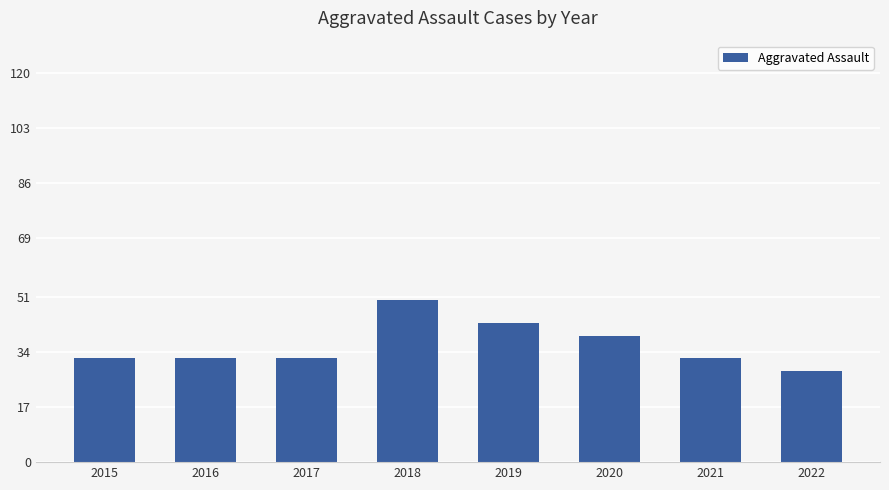

What is the approximate value at 2017, to the nearest 5?

30